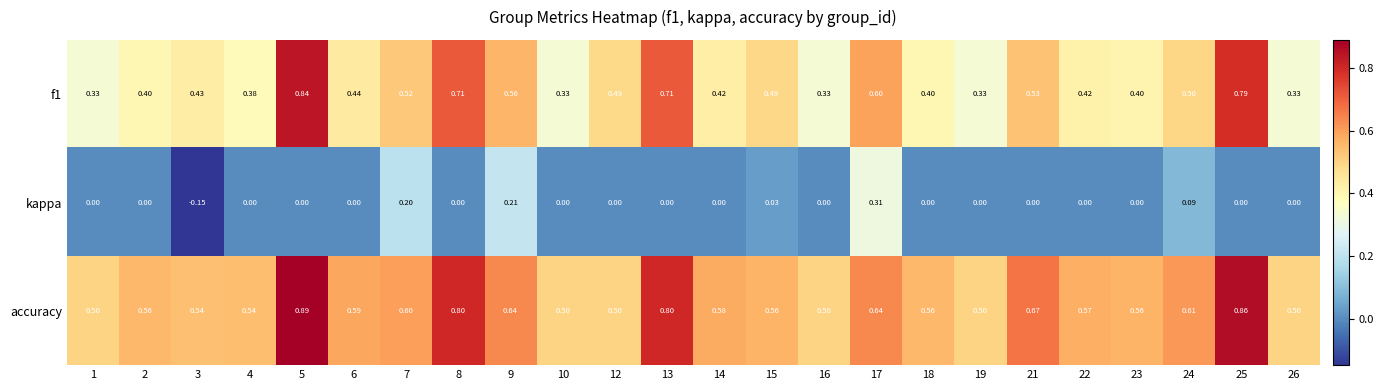

Between 9 and 21, which series saw the biggest shift?

kappa